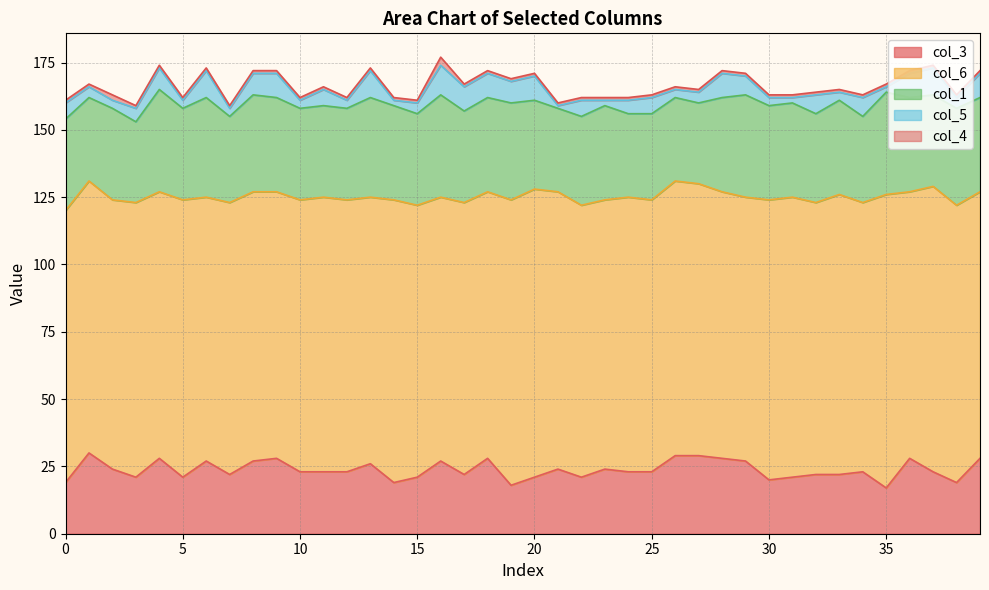

Which category has the lowest value in the col_6 series?

6